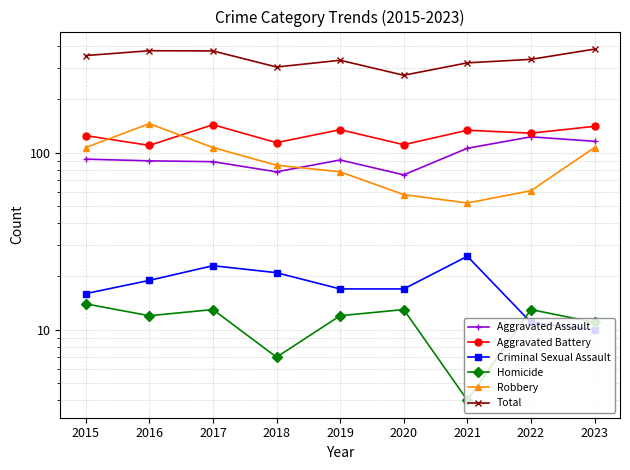

What is the value of the Criminal Sexual Assault point at the 3rd from the left?

23